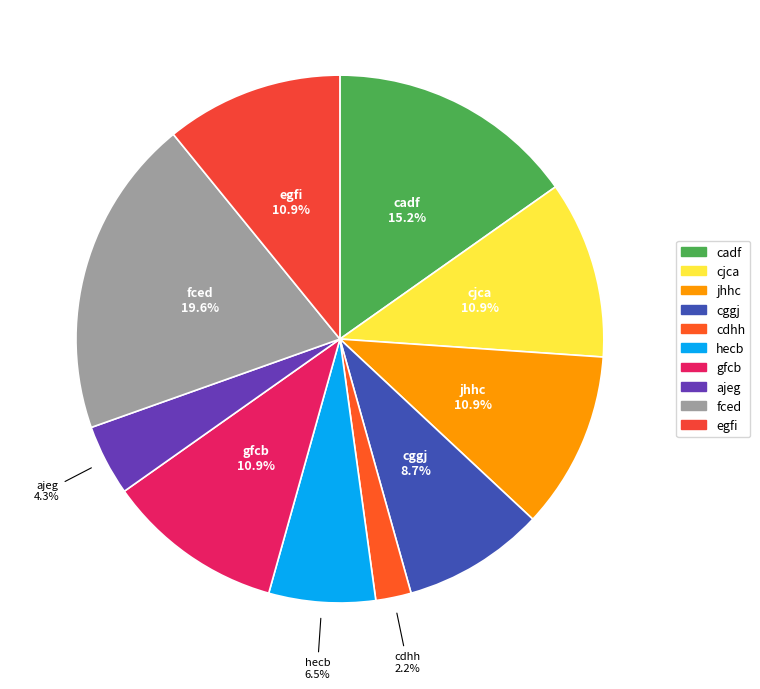

To the nearest percent, what percentage of the pie is egfi?

11%